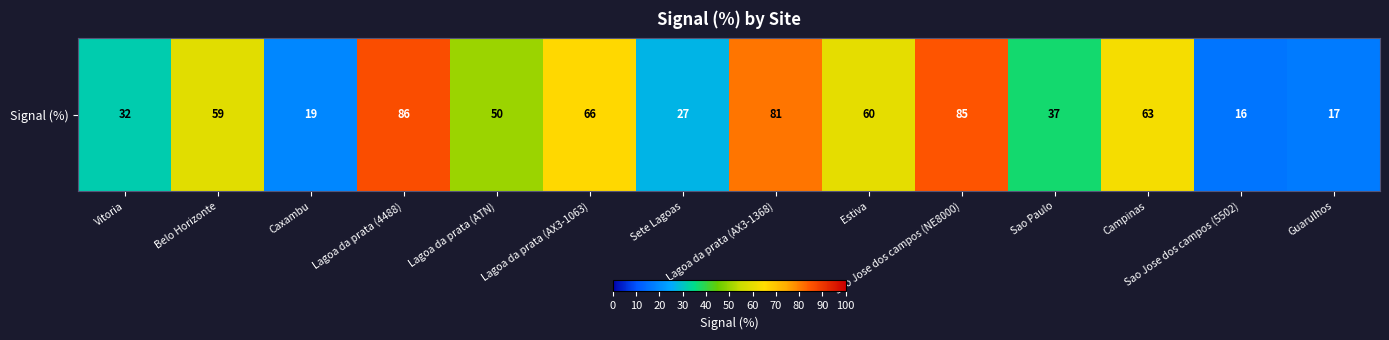

True or false: the data shows 17 at Lagoa da prata (AX3-1368).

False